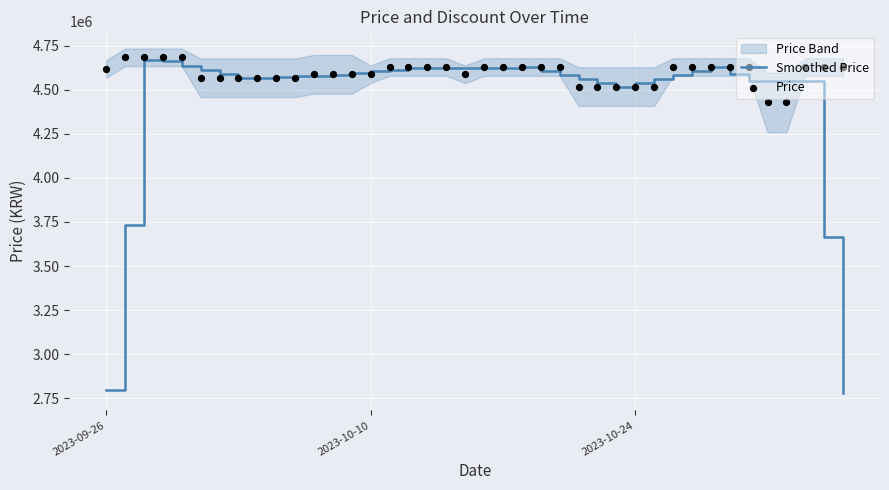

Which series has the widest spread of Y values?

Smoothed Price